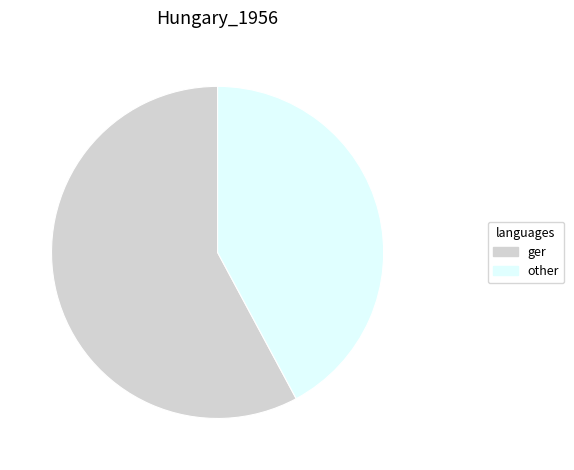

Is there a majority slice in this chart?

Yes